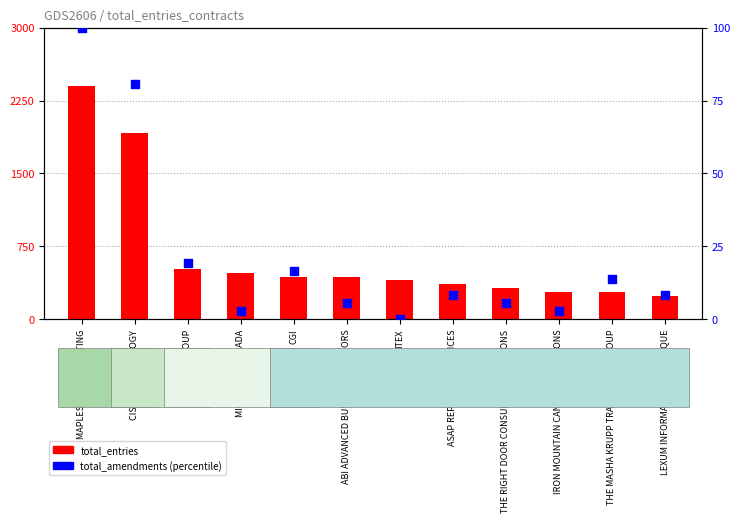

At which category is the sum across all series the highest?

MAPLESOFT CONSULTING